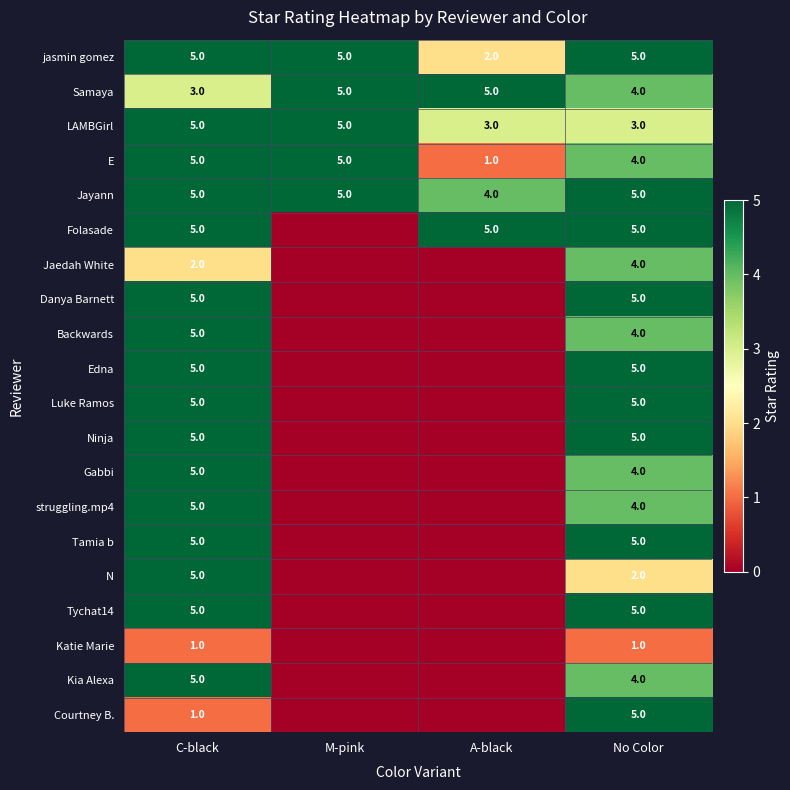

What is the total value across all series at C-black?

87